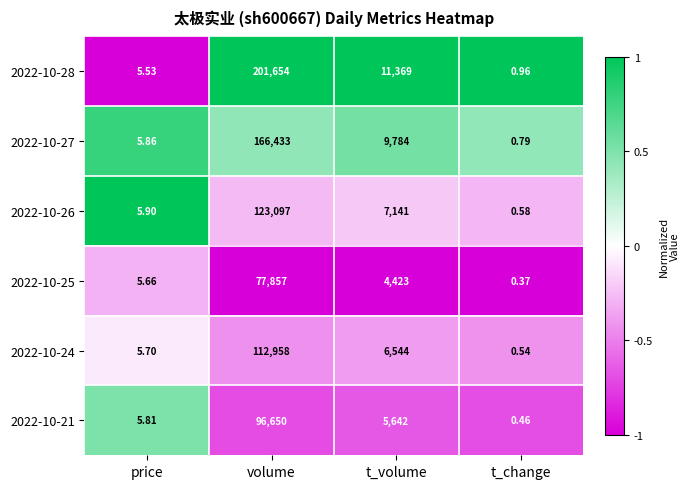

At which category is the sum across all series the highest?

volume